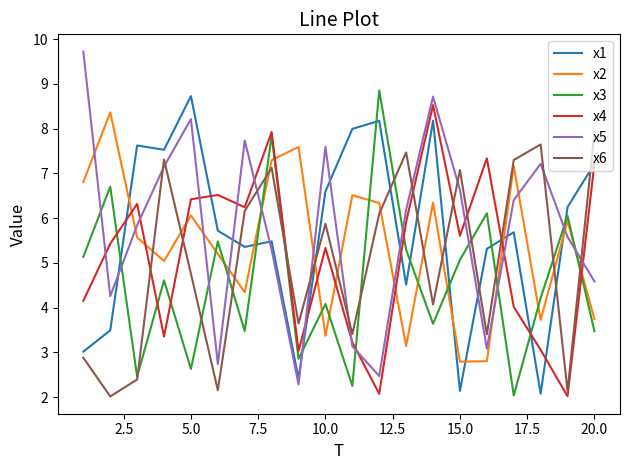

What are all the series names shown in the legend?

x1, x2, x3, x4, x5, x6